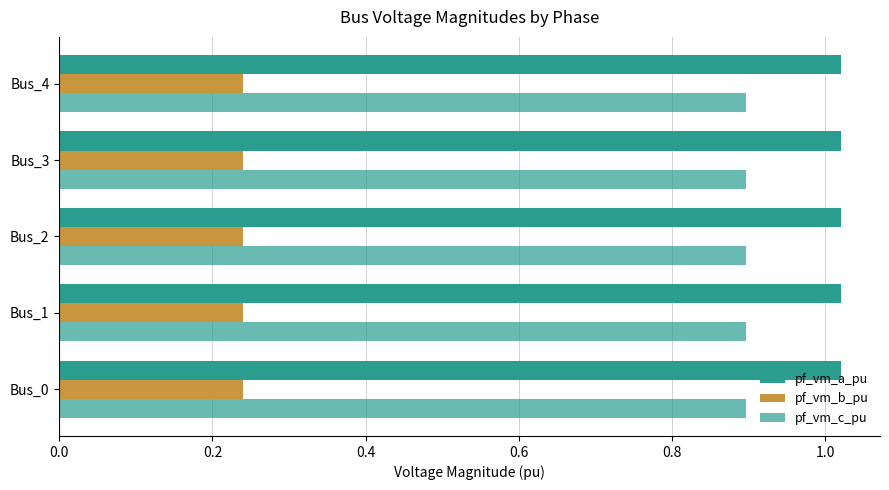

At which category is the sum across all series the highest?

Bus_0